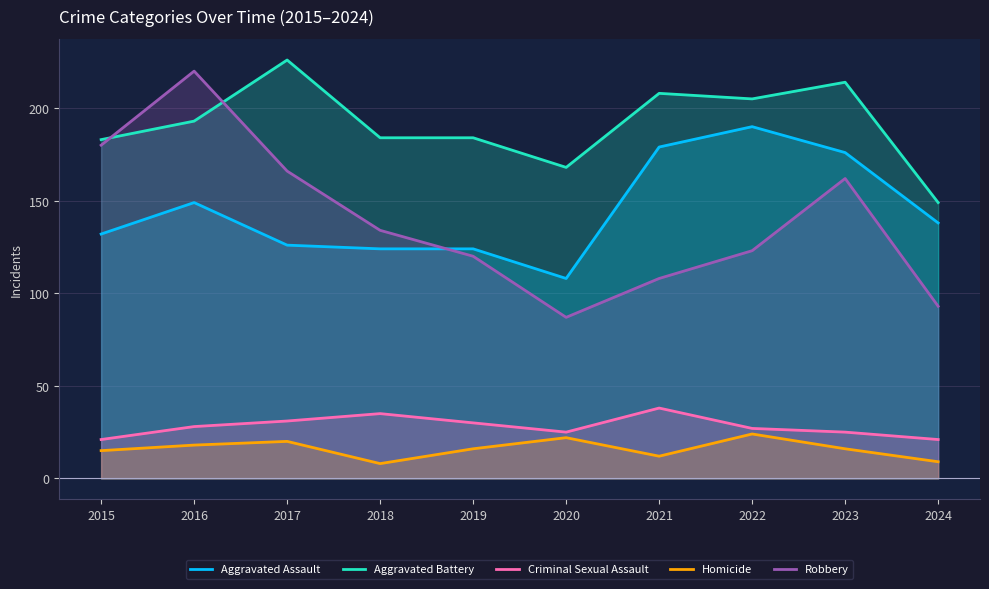

At which category is the sum across all series the highest?

2016